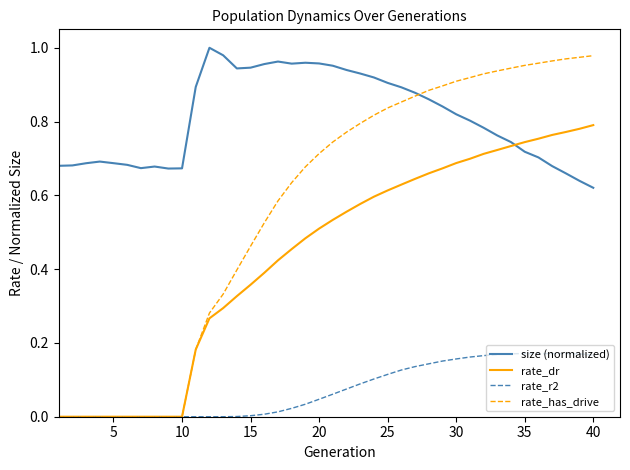

Count the number of categories in the chart.

40